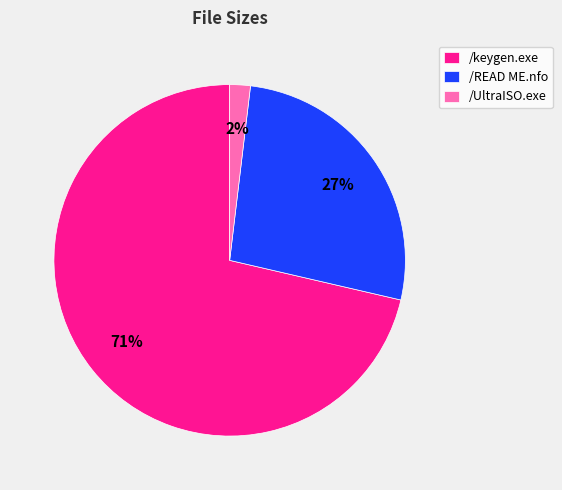

How many segments does this pie chart have?

3